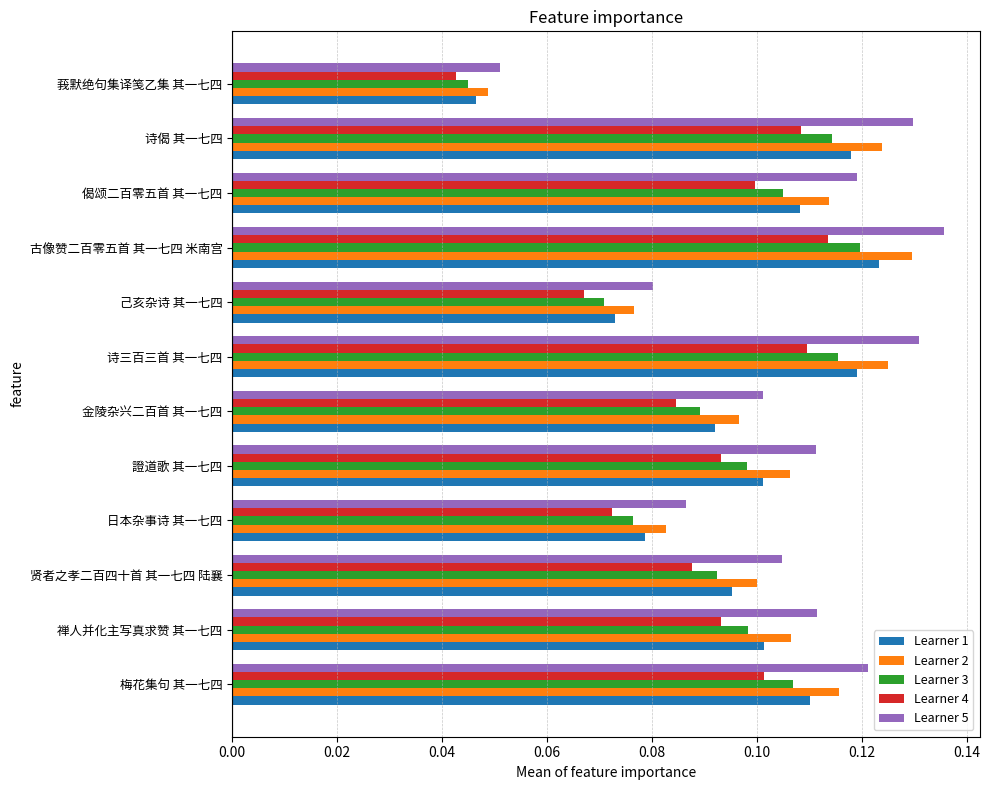

Which series has the widest spread of values?

Learner 5